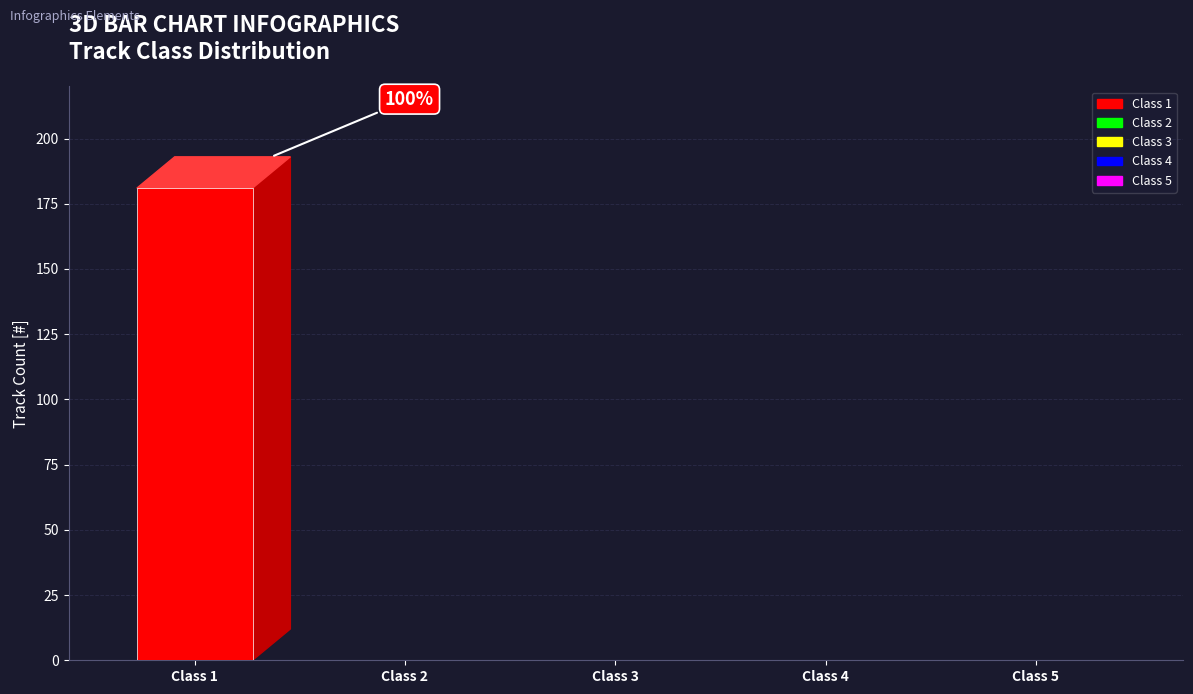

What is the sum of the values at Class 3 and Class 1?

181